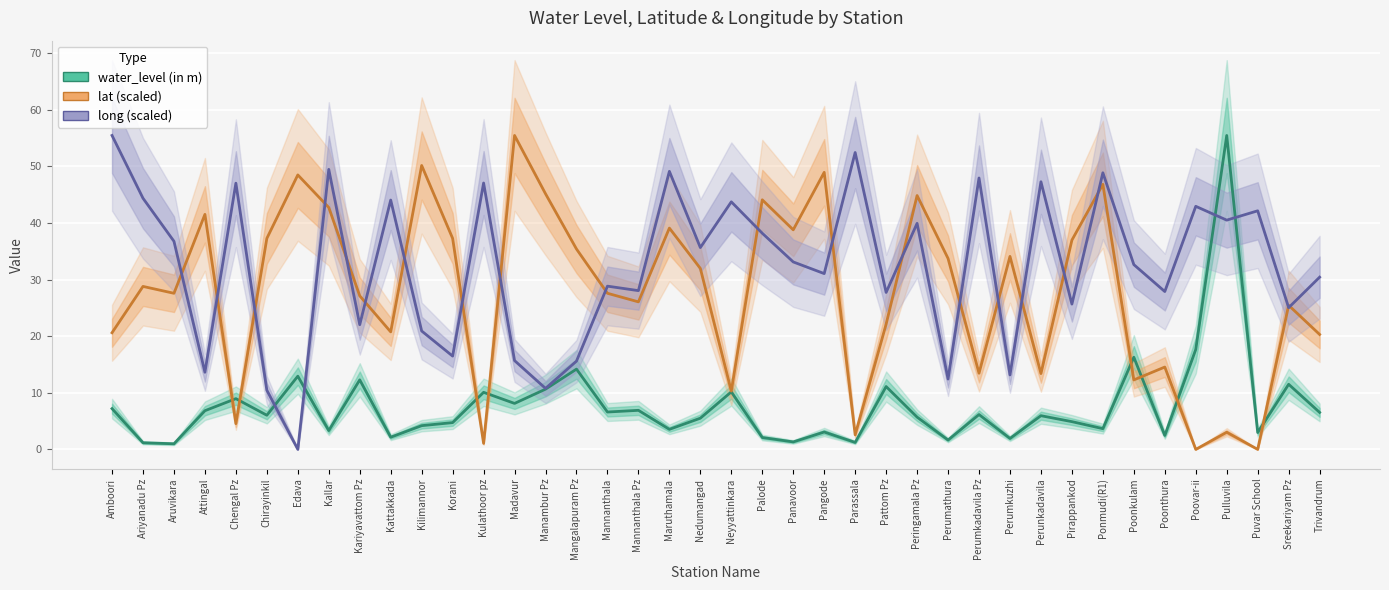

What is the difference between the maximum and minimum values in the long (scaled) series?

55.5